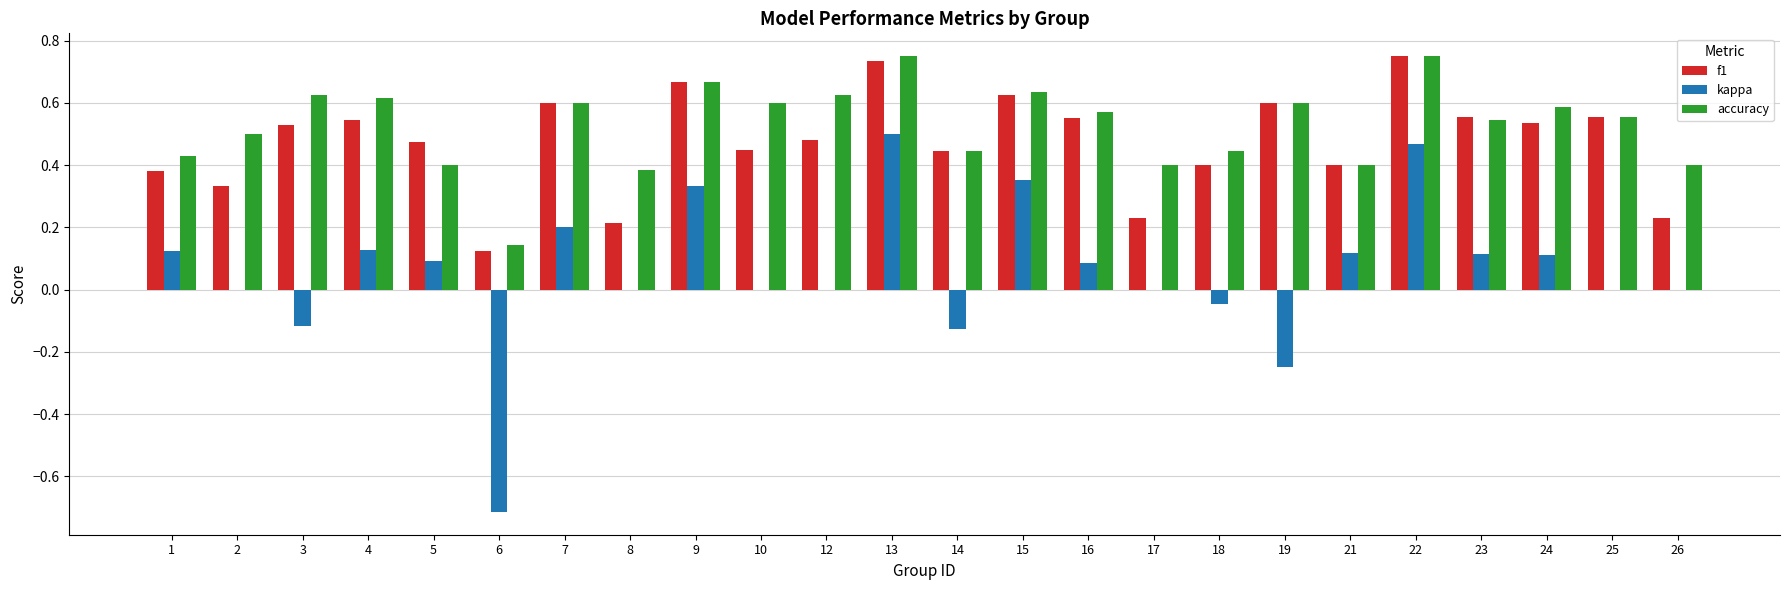

Which series changed the most between 9 and 14?

kappa